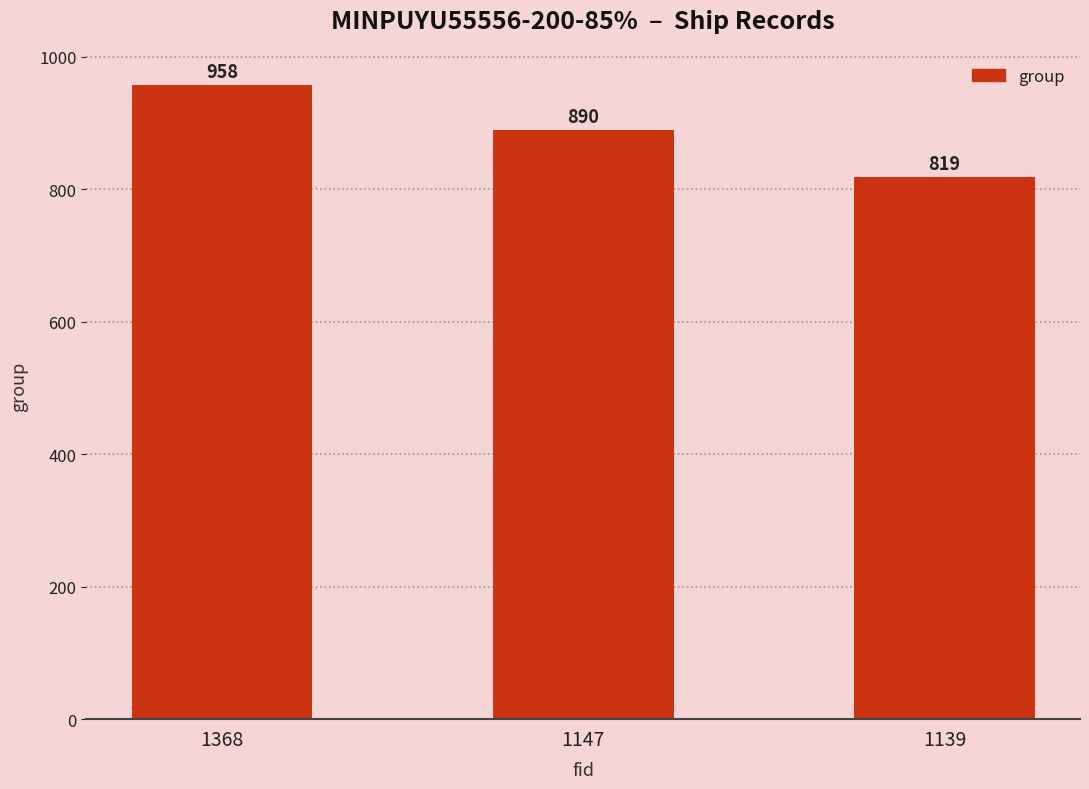

What is the difference between the values at 1139 and 1147?

71